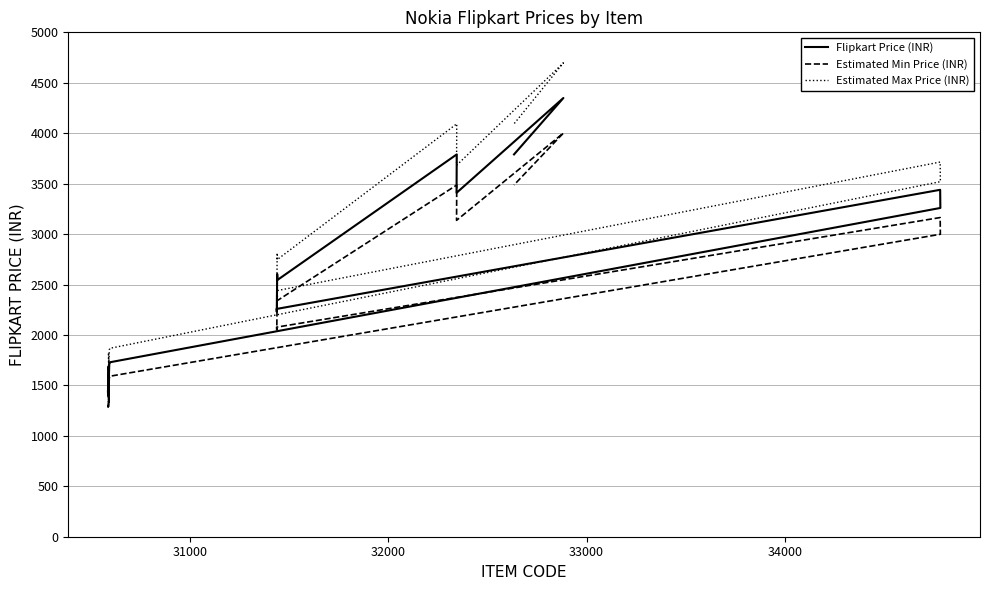

How many data points in Estimated Max Price (INR) are less than 2438?

10